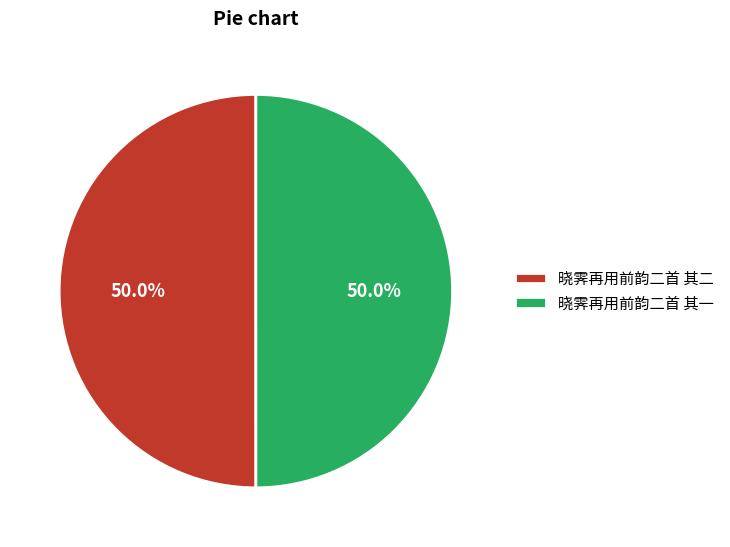

To the nearest percent, what percentage of the pie is 晓霁再用前韵二首 其一?

50%